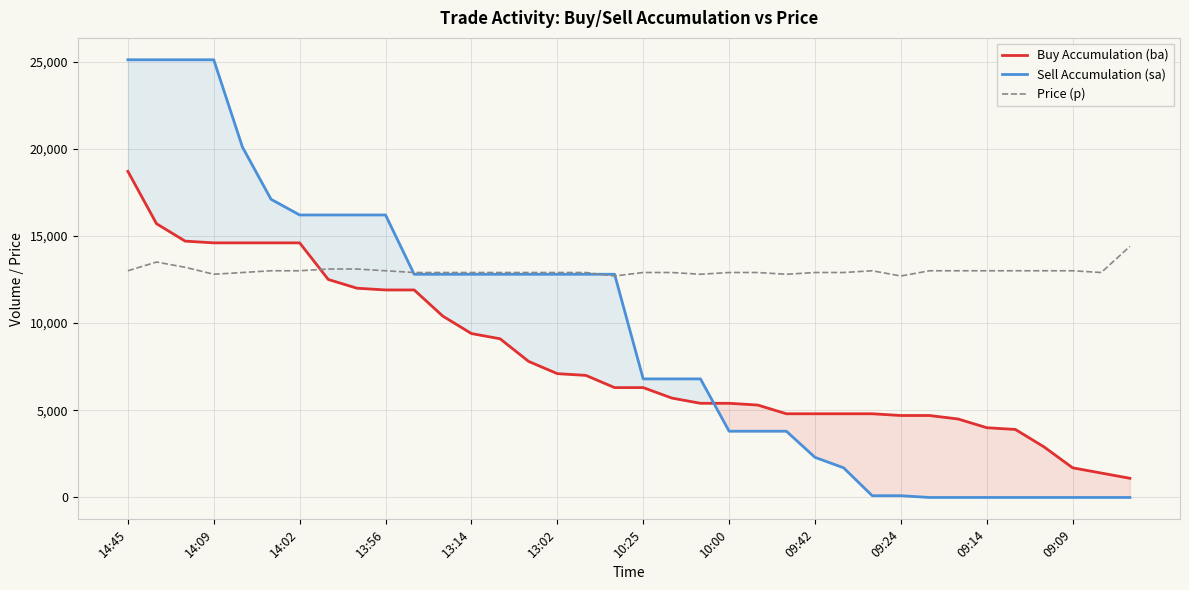

What is the average value of the Price (p) series?

12989